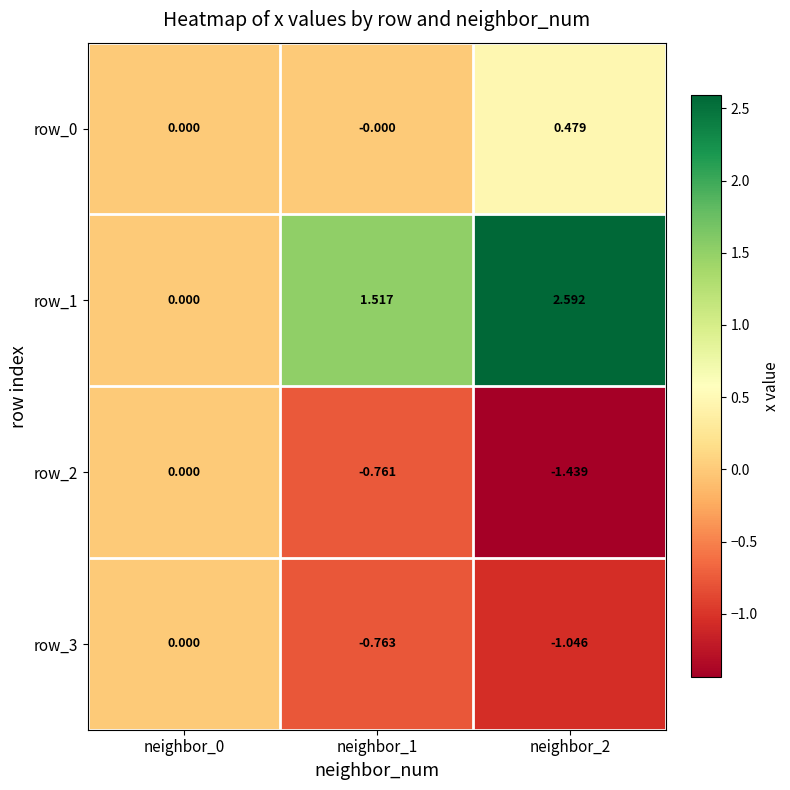

Is the value of row_2 at neighbor_1 greater than the value of row_0 at neighbor_1?

No